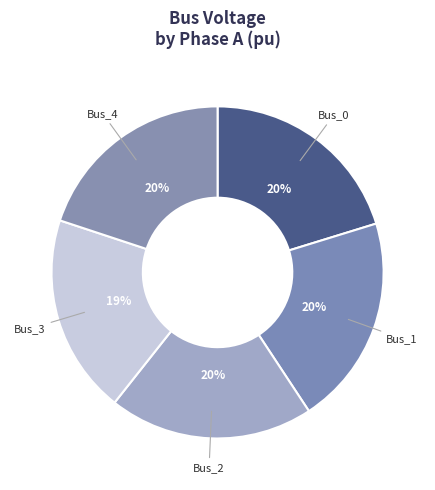

Which category has the smallest portion of the pie?

Bus_3